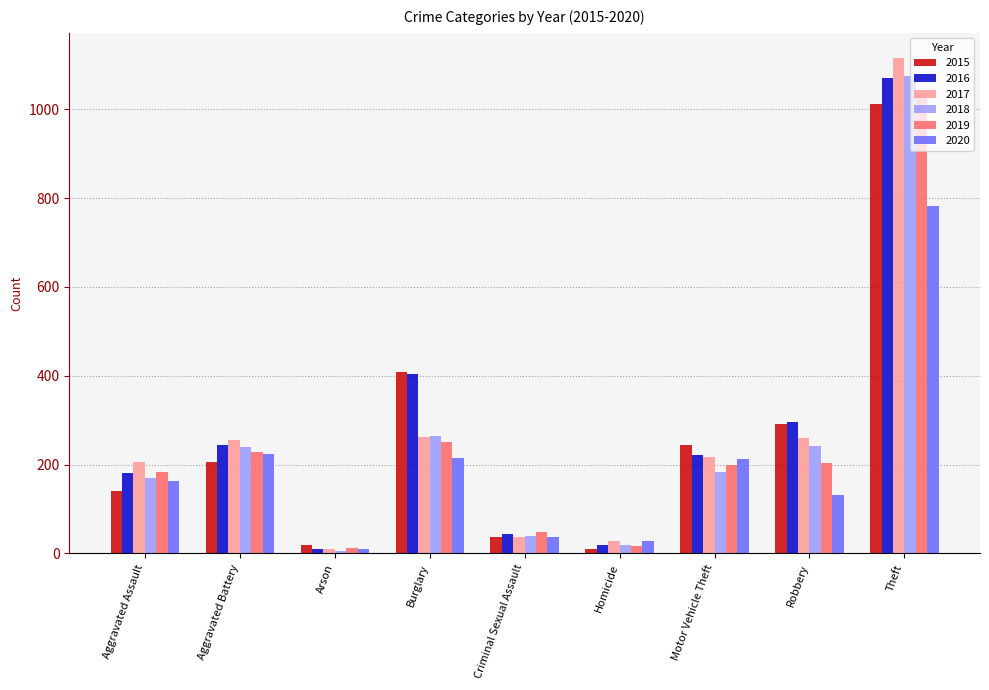

What is the approximate value of 2019 at Motor Vehicle Theft?

200